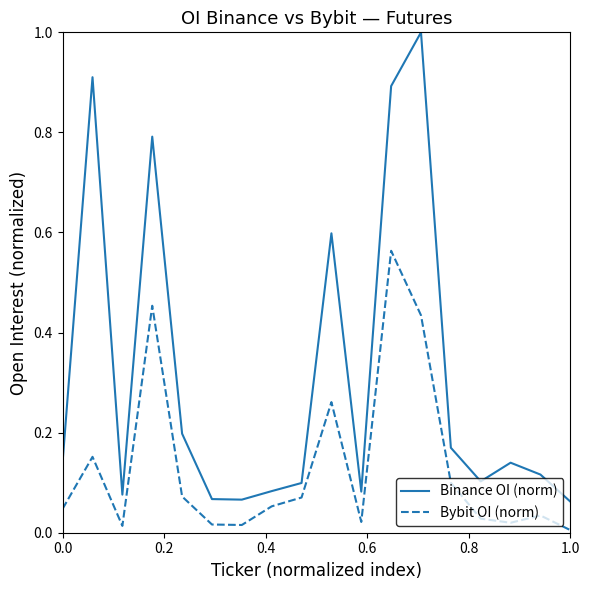

True or false: Binance OI (norm) has more than 1 points higher than both neighbors.

True